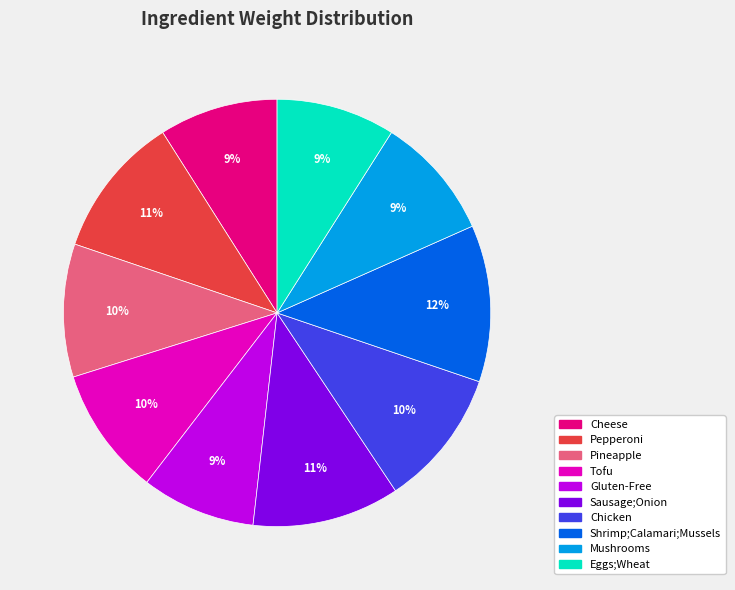

Which has a higher value, Pepperoni or Gluten-Free?

Pepperoni